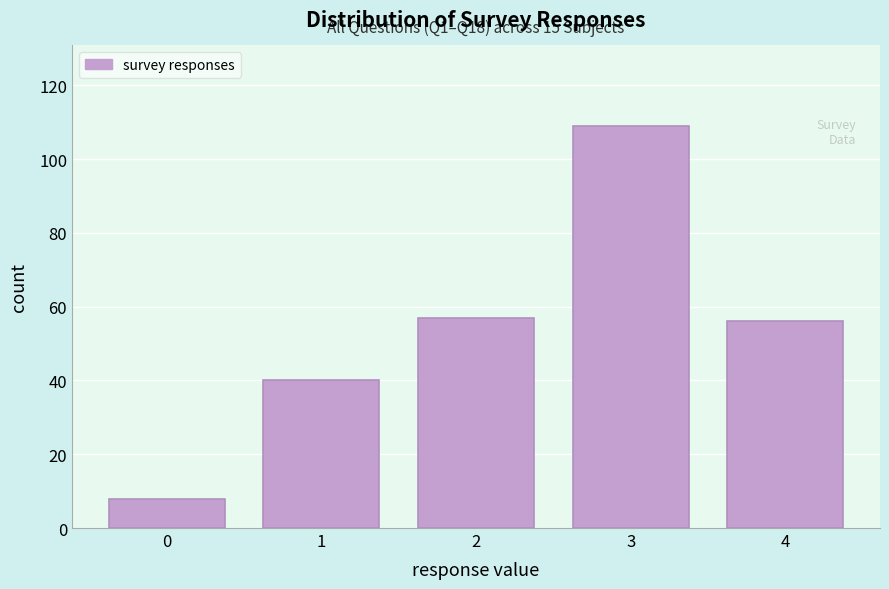

Which range on the x-axis has the tallest bar?

2.5 to 3.5